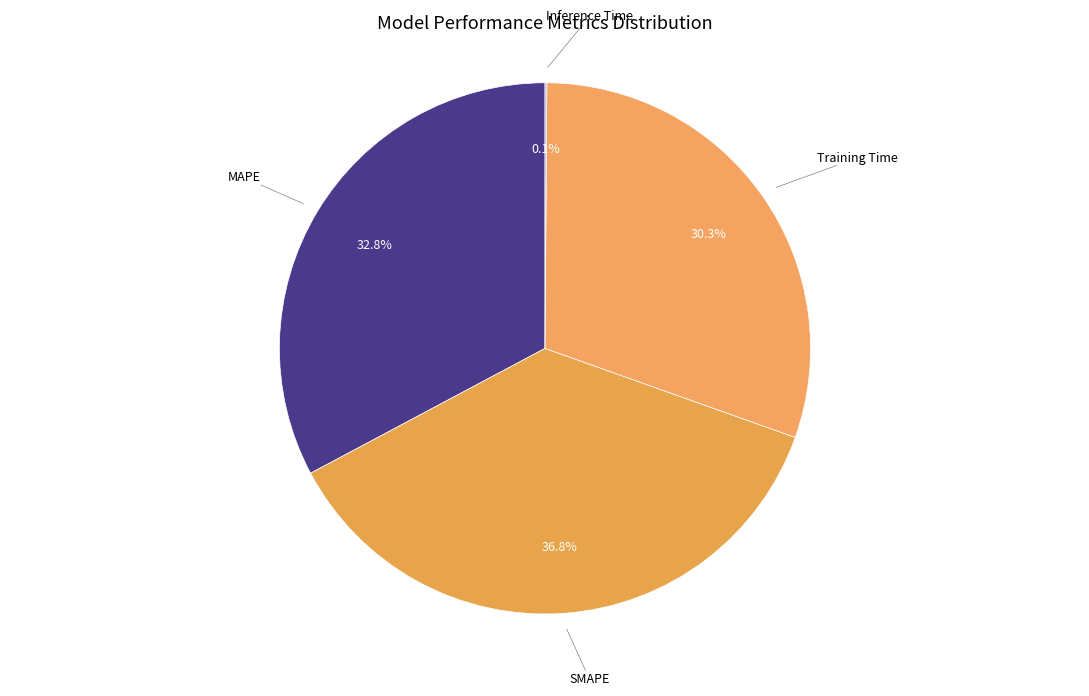

Does any single category account for the majority?

No